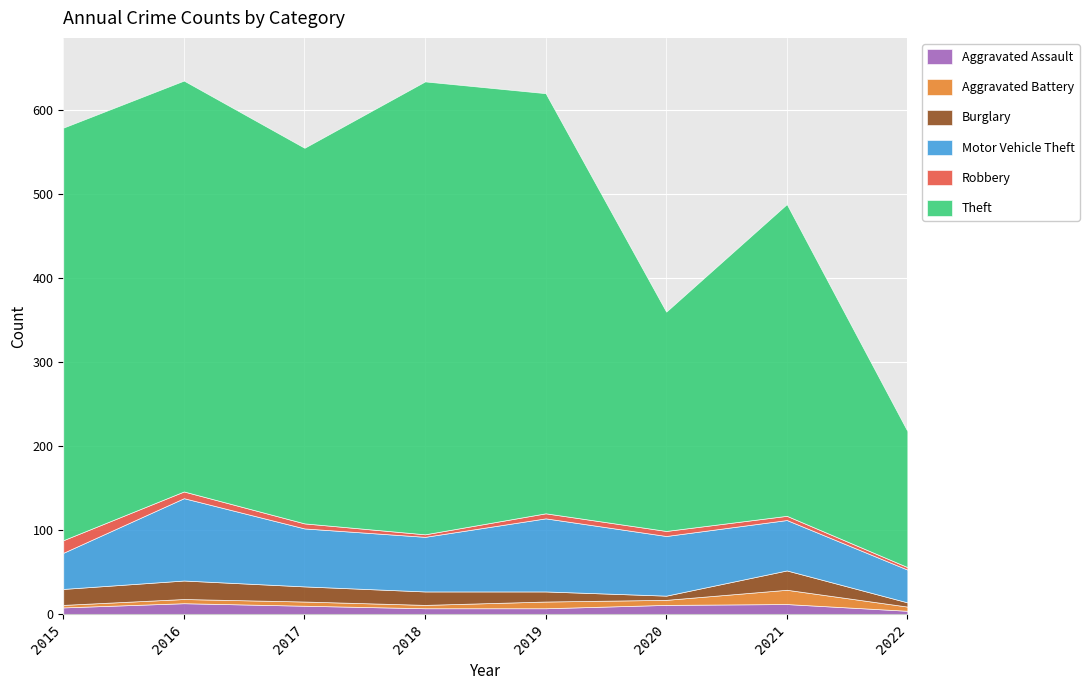

What is the sum of all Motor Vehicle Theft values?

532